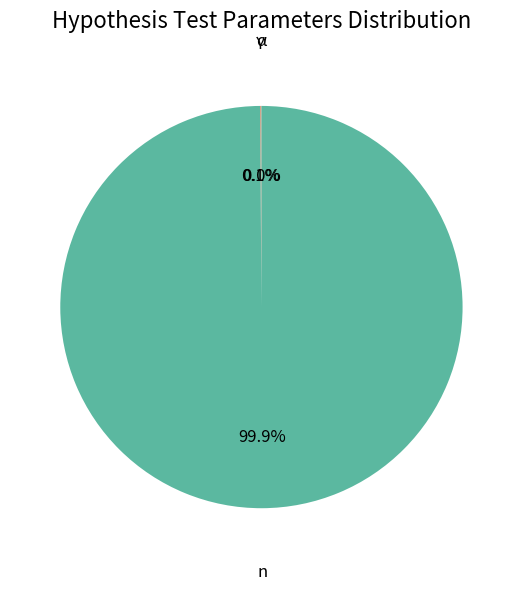

Does any single category account for the majority?

Yes